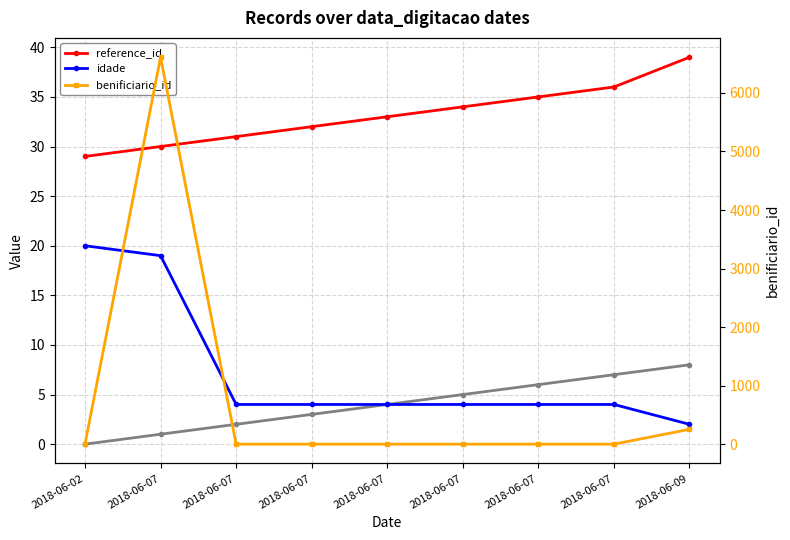

True or false: reference_id has more than 1 interior local peaks.

False